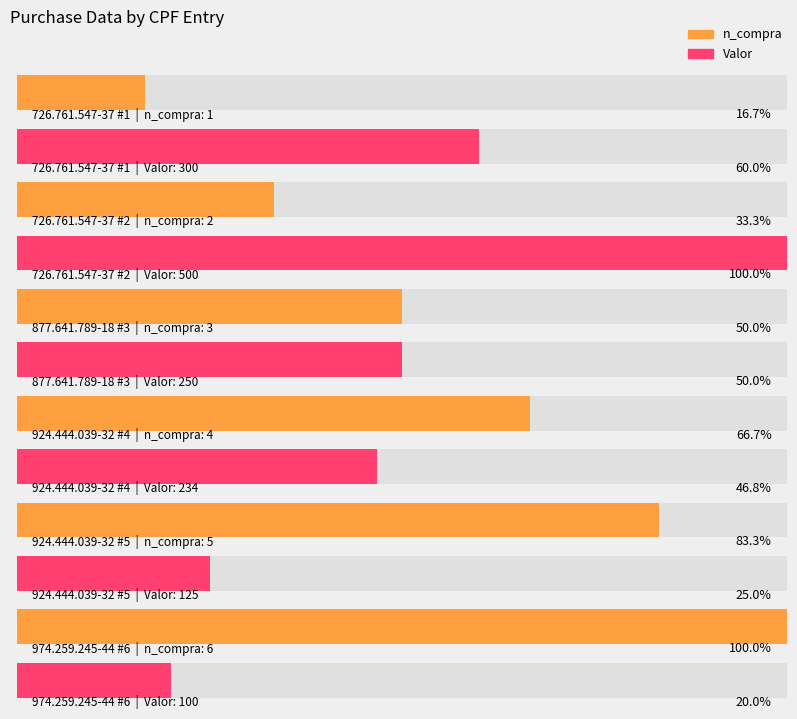

What is the label of the 6th bar from the left?

974.259.245-44 #6